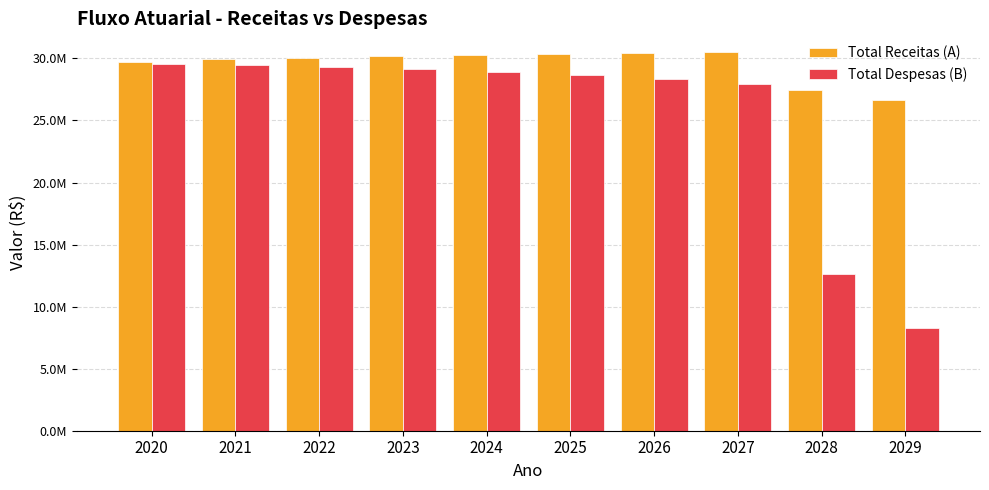

Rank the series by their maximum value, from highest to lowest.

Total Receitas (A), Total Despesas (B)